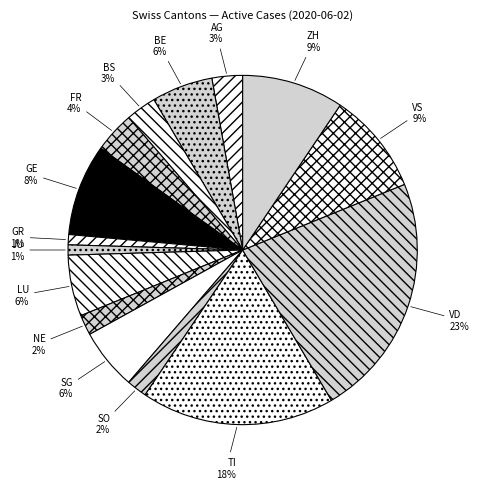

Is the sum of GE and NE greater than half?

No